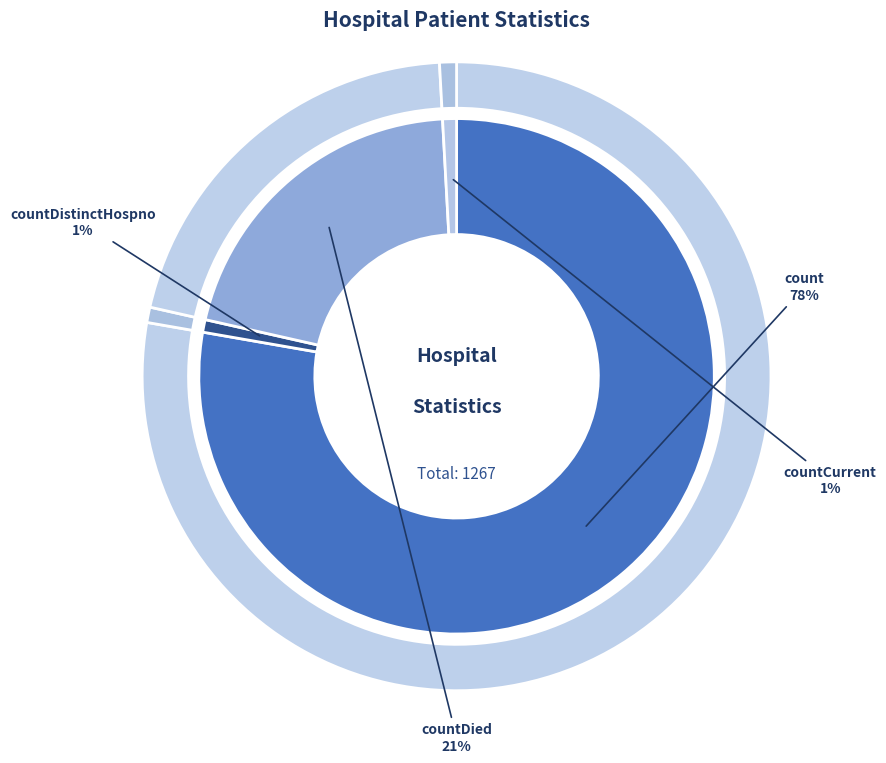

True or false: countCurrent accounts for 1% of the total.

True